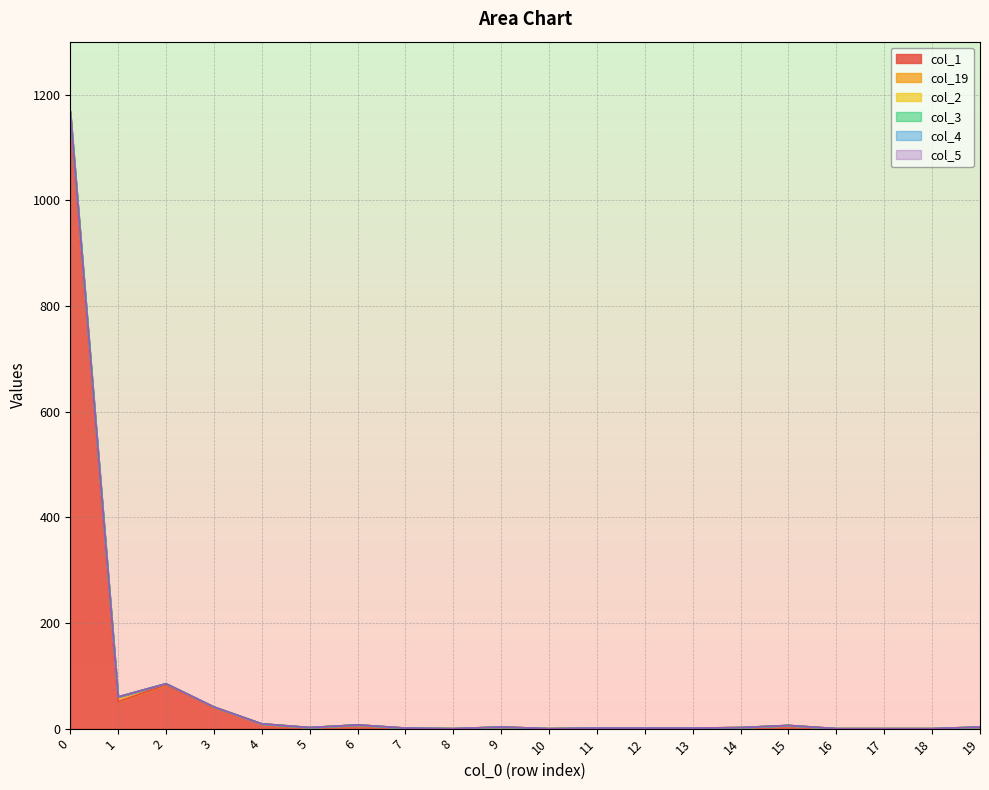

True or false: col_3 and col_1 cross at least once.

False